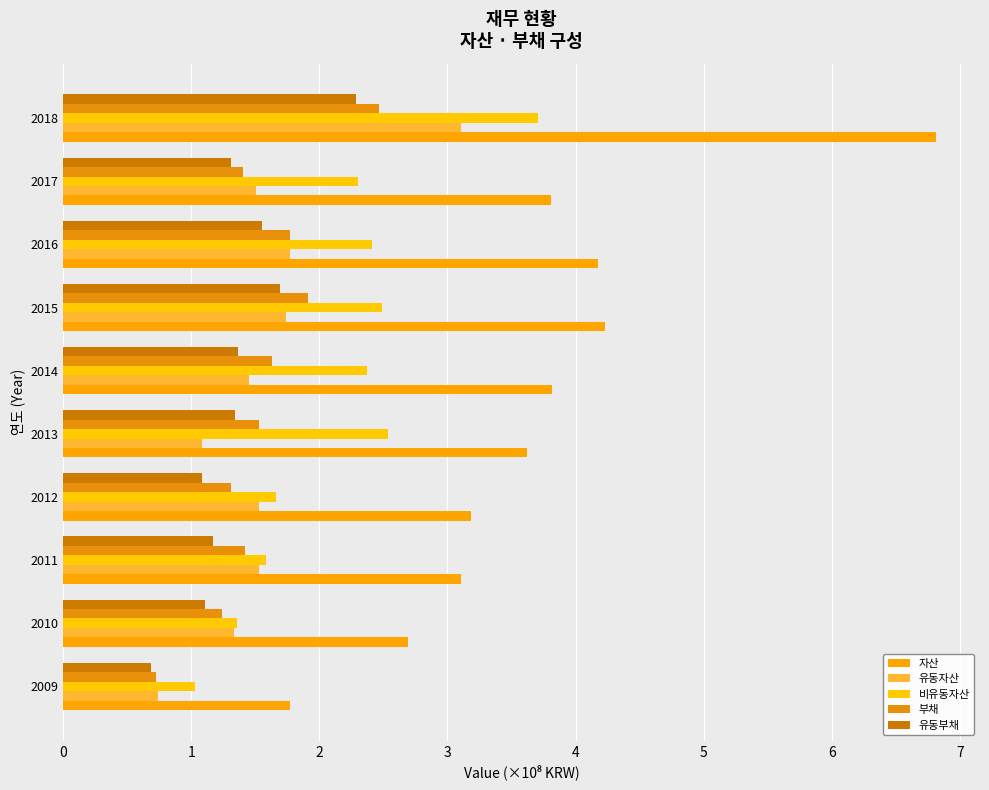

How many categories are shown in the chart?

10